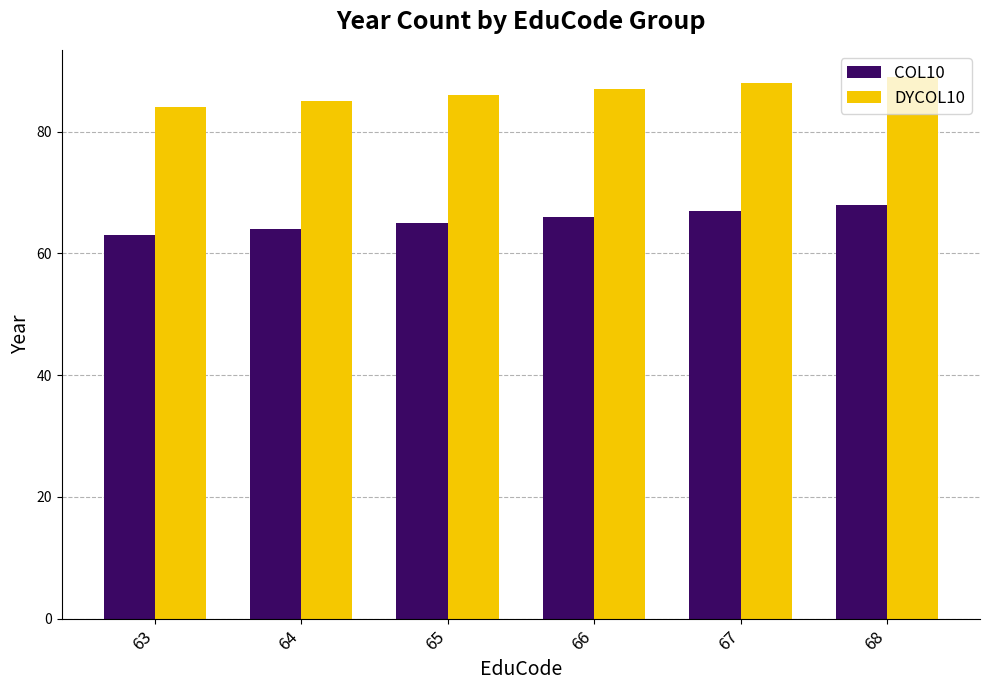

Reading left to right, transcribe all the data shown in this chart.

COL10: 63=63	64=64	65=65	66=66	67=67	68=68
DYCOL10: 63=84	64=85	65=86	66=87	67=88	68=89